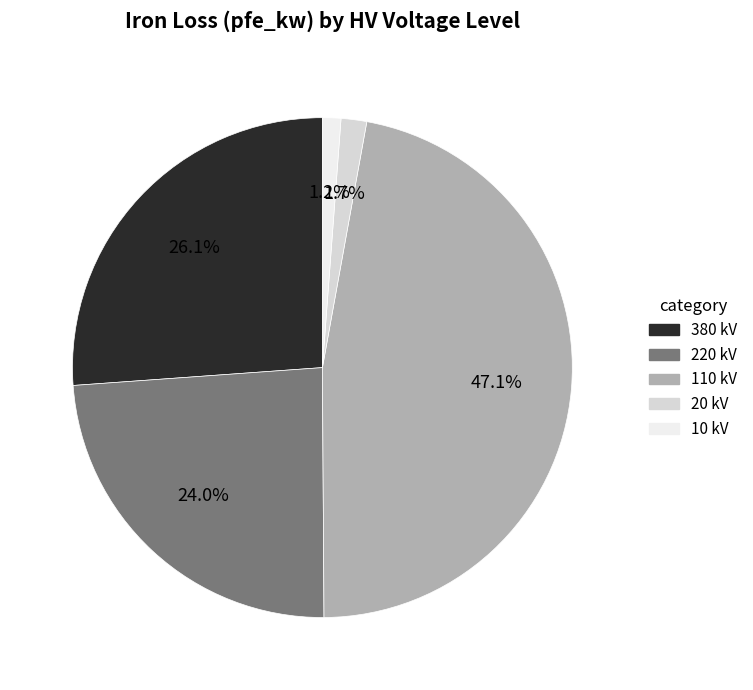

To the nearest percent, what is the average slice percentage?

20%